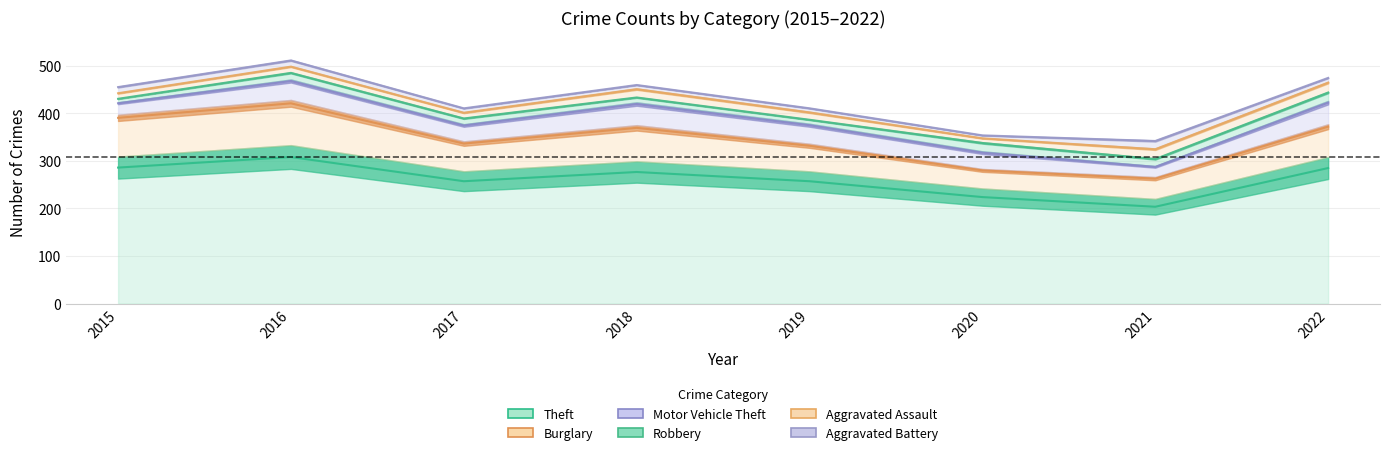

Which series has the largest total across all categories?

Theft